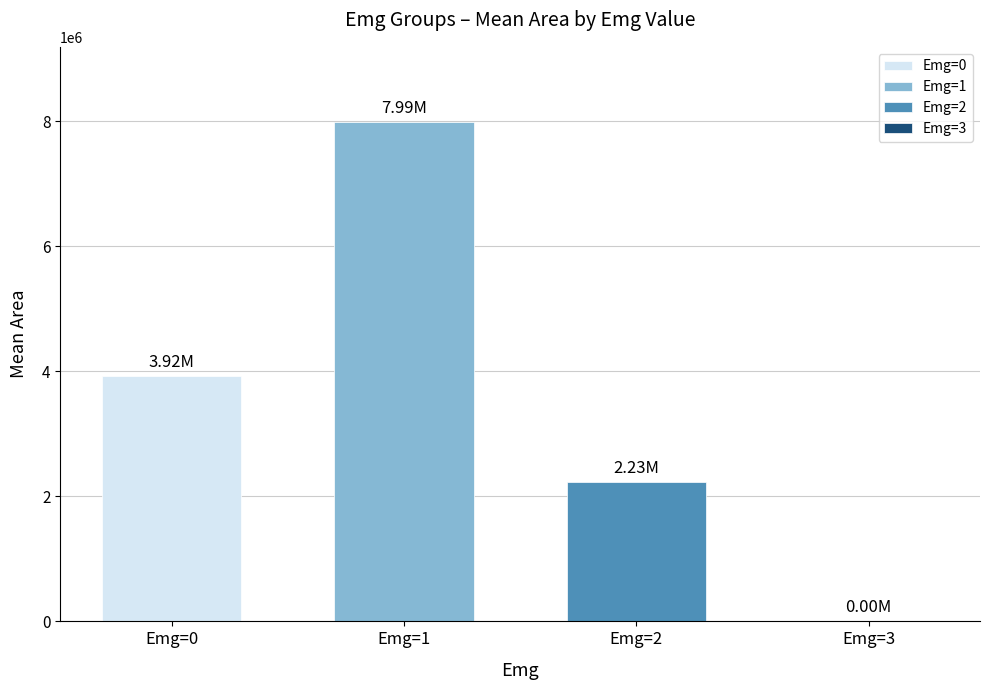

Does the chart contain stacked bars?

No